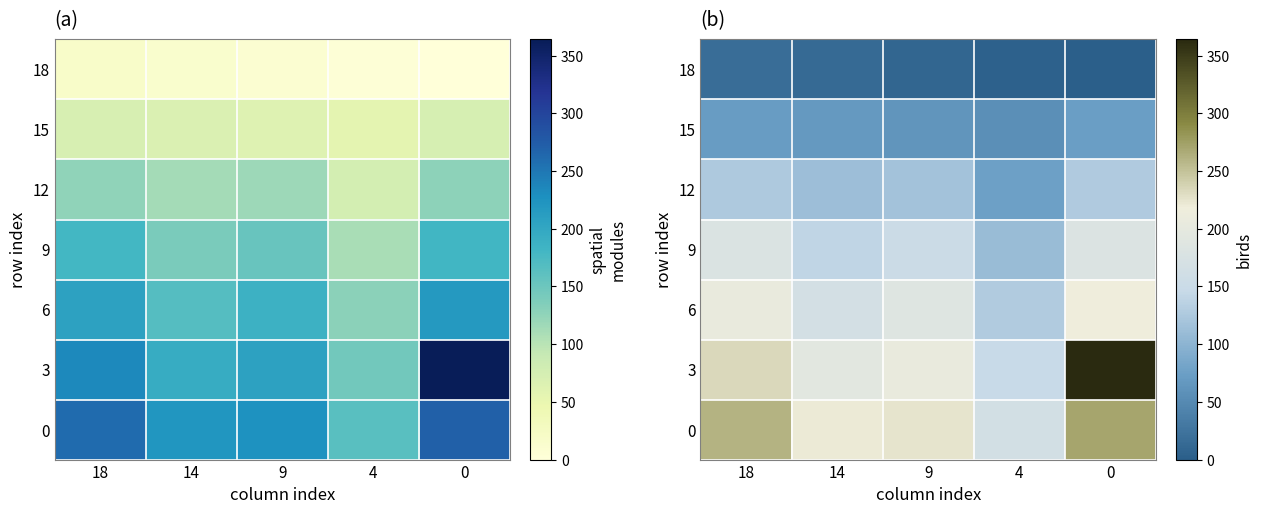

Between 14 and 4, which is larger?

14